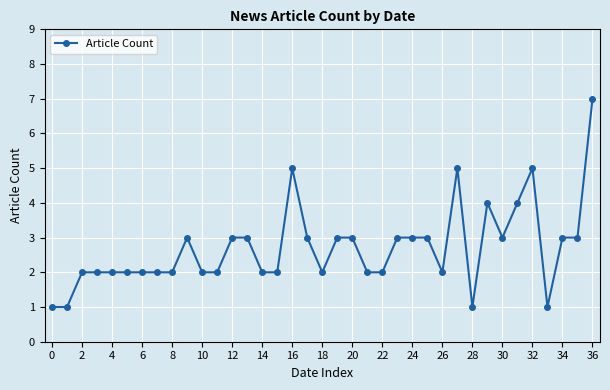

How many distinct data groups are displayed?

1